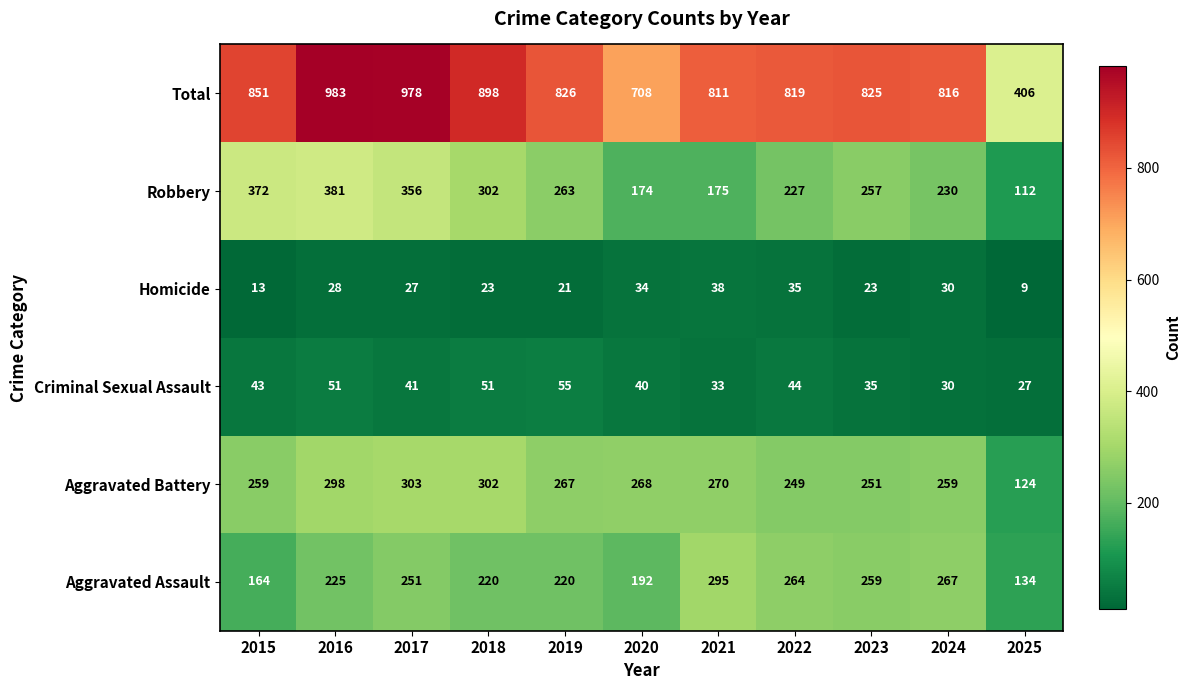

How many categories are shown in the chart?

11